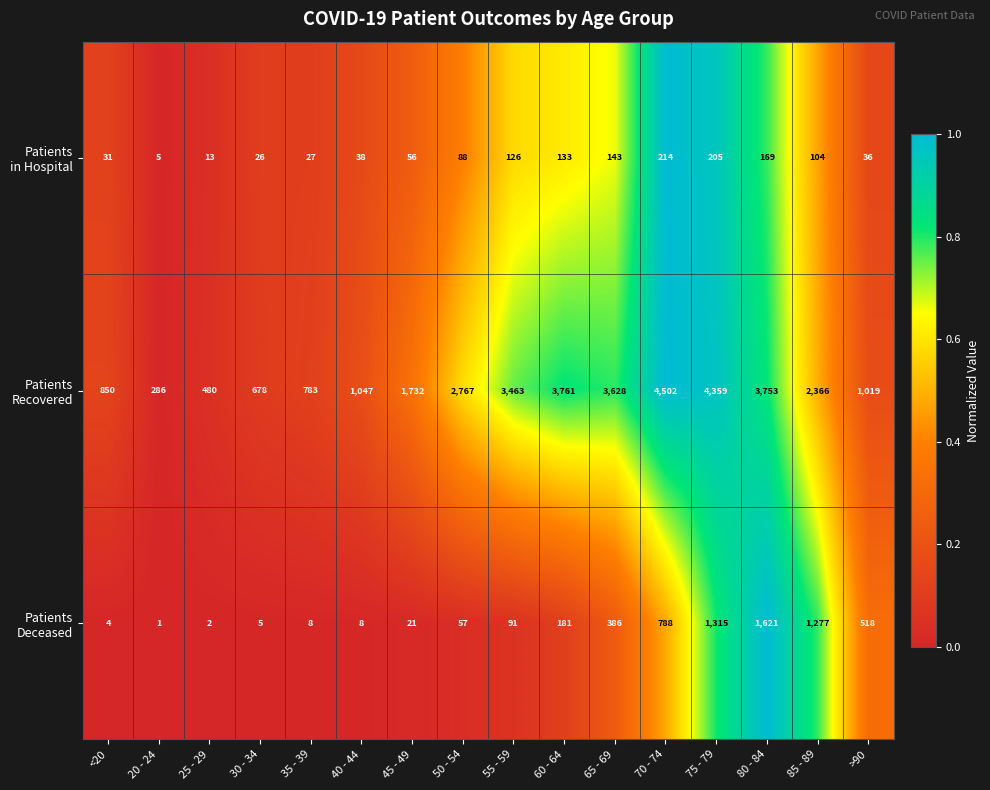

At which category is the sum across all series the highest?

75 - 79